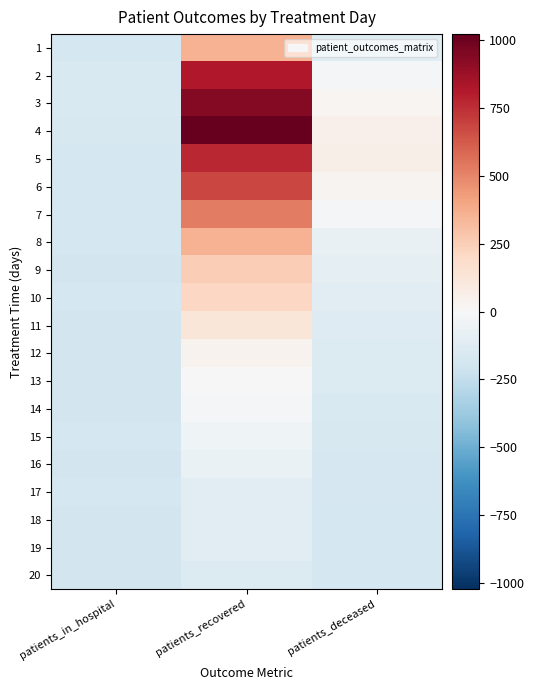

What is the maximum value shown in the chart?

1023.2